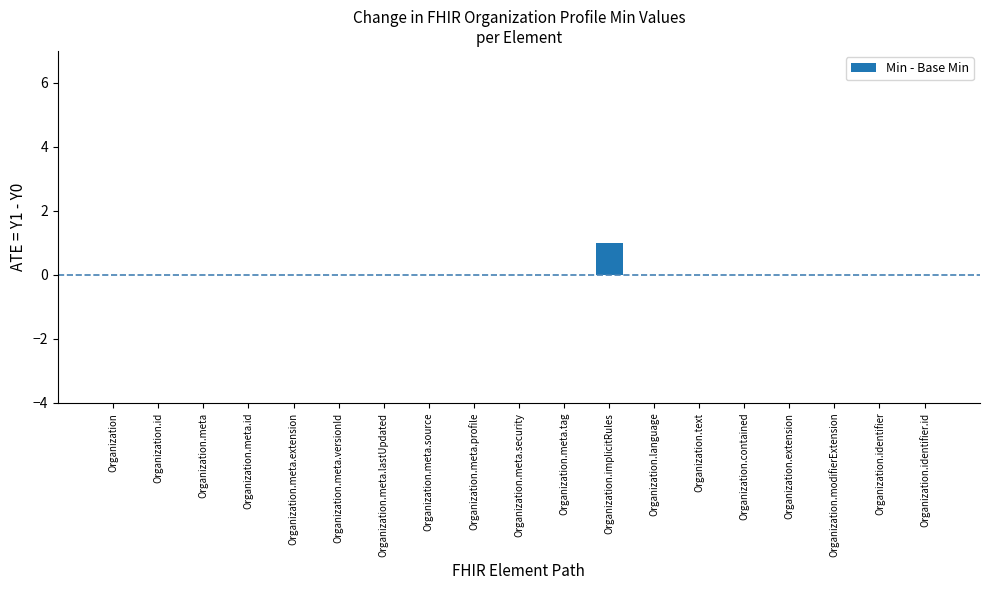

Count the number of categories in the chart.

19